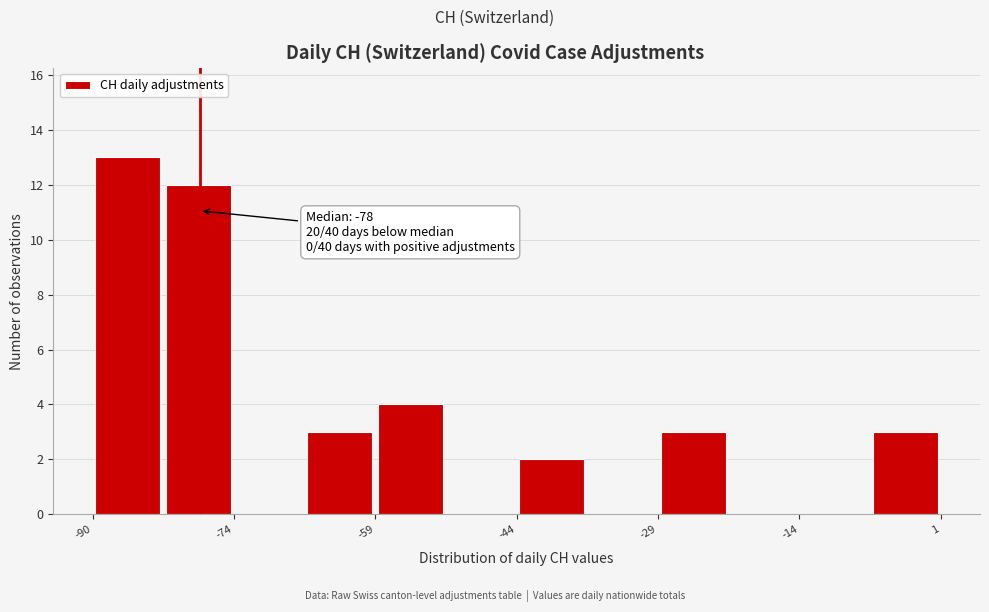

Around what value on the x-axis is the tallest bar? Give the approximate position of its centre, as read against the axis.

-86